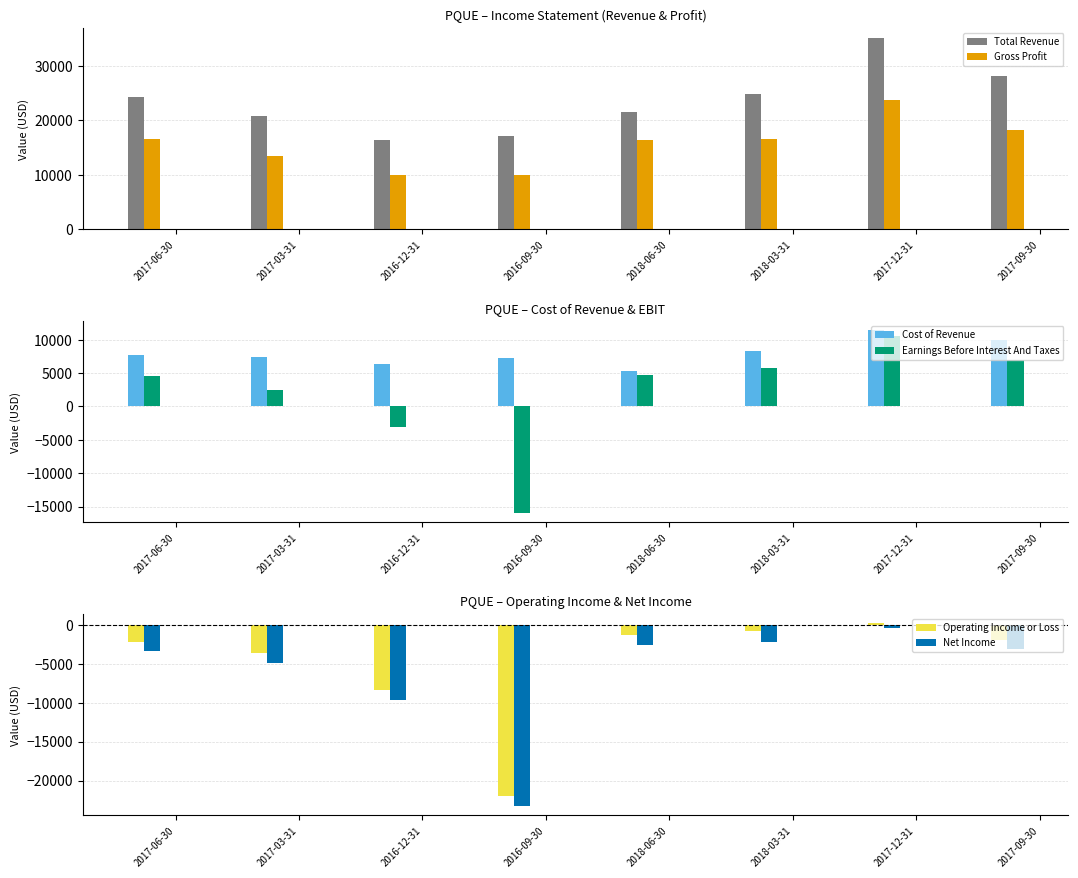

The Net Income series shows -31069 at 2016-09-30. True or false?

False